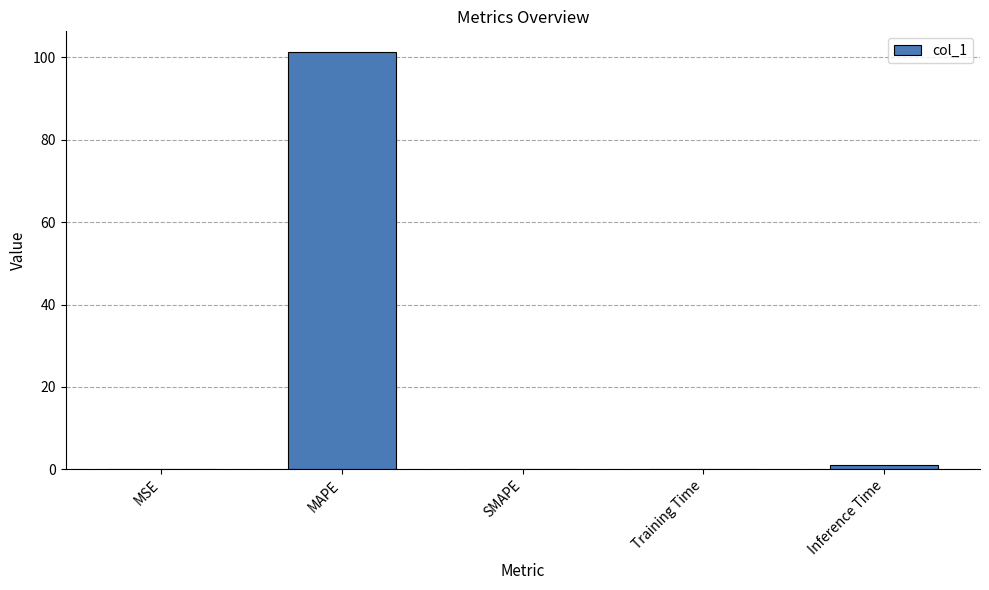

Between MAPE and MSE, which is larger?

MAPE